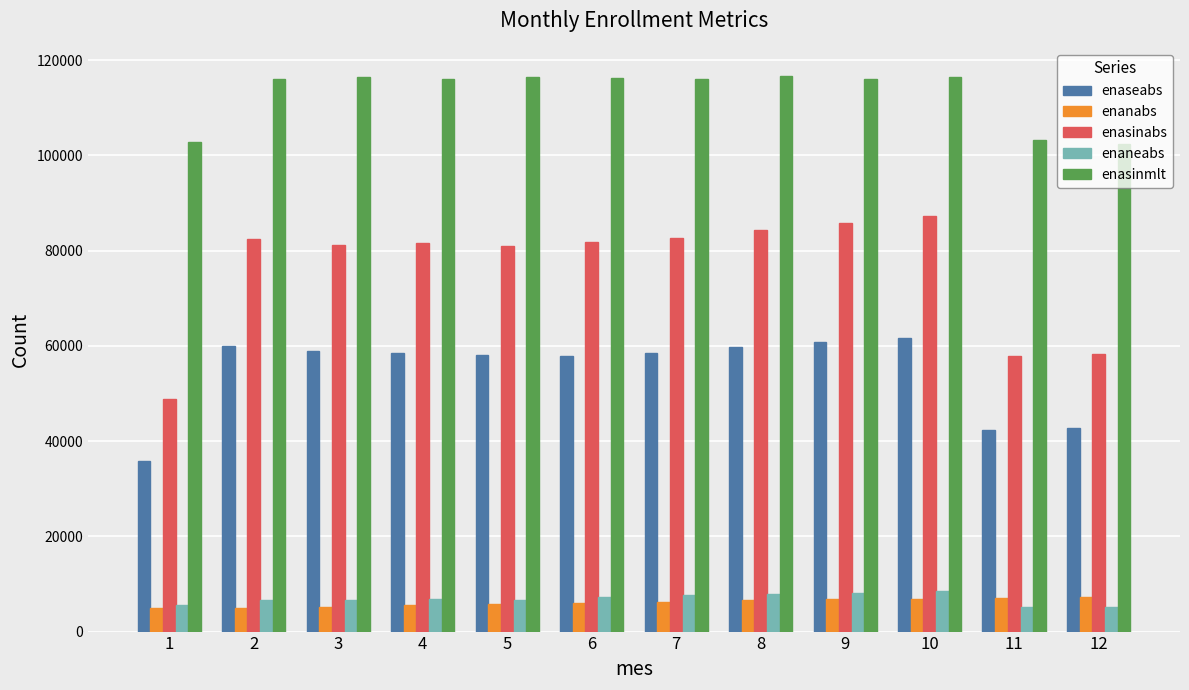

List the series in order of their peak value, highest first.

enasinmlt, enasinabs, enaseabs, enaneabs, enanabs